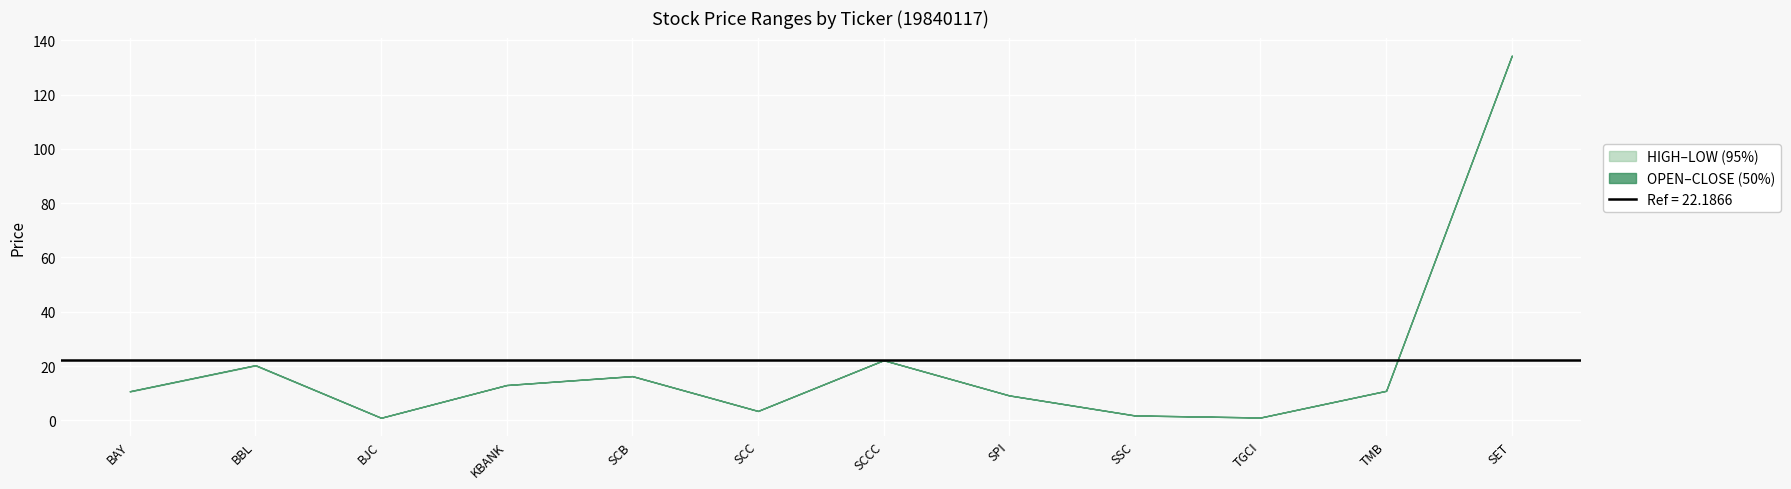

Reading left to right, what are all the values shown in this chart?

HIGH: 10.7	20.3	1.0	13.0	16.3	3.5	22.2	9.2	1.8	1.1	10.9	134.3
LOW: 10.6	20.2	1.0	13.0	16.2	3.5	22.2	9.2	1.8	1.1	10.9	134.3
OPEN: 10.7	20.3	1.0	13.0	16.3	3.5	22.2	9.2	1.8	1.1	10.9	134.3
CLOSE: 10.7	20.3	1.0	13.0	16.3	3.5	22.2	9.2	1.8	1.1	10.9	134.3